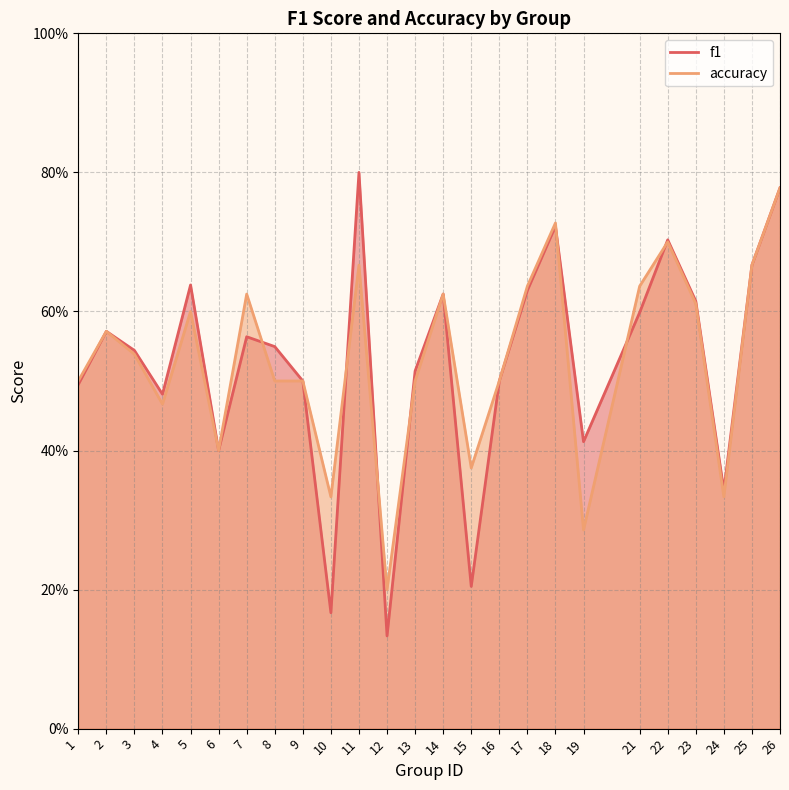

Rank the categories by f1 value from highest to lowest.

11, 26, 18, 22, 25, 5, 17, 14, 23, 21, 2, 7, 8, 3, 13, 9, 16, 1, 4, 19, 6, 24, 15, 10, 12